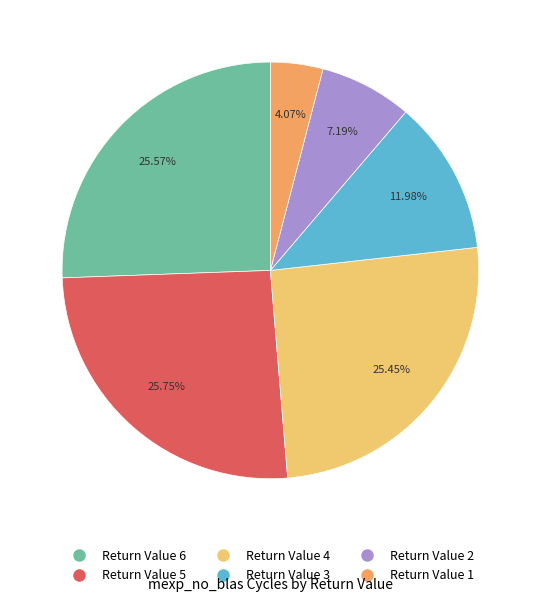

Is there any slice that represents more than half of the pie?

No